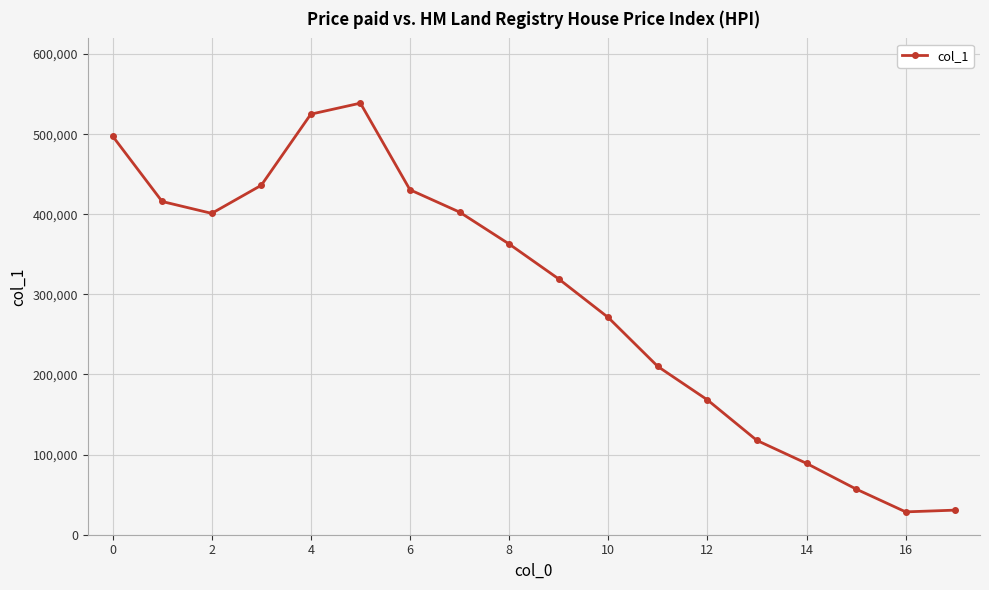

Is this an area chart (filled region under the line)?

No